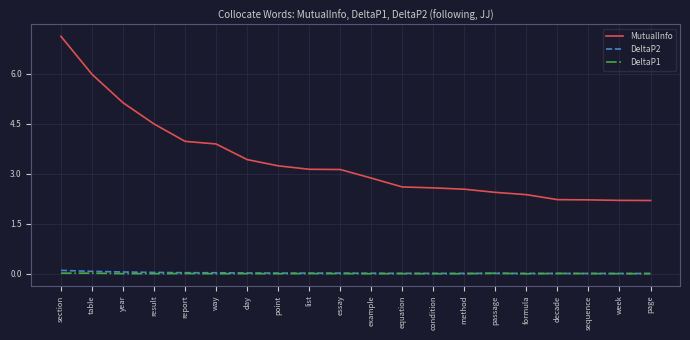

Does the chart have visible grid lines?

Yes